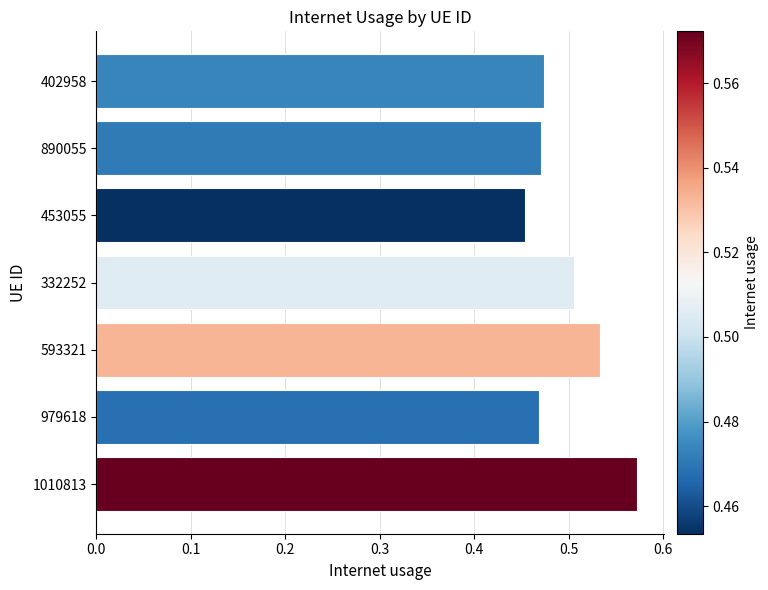

What is the label of the 4th bar from the bottom?

332252